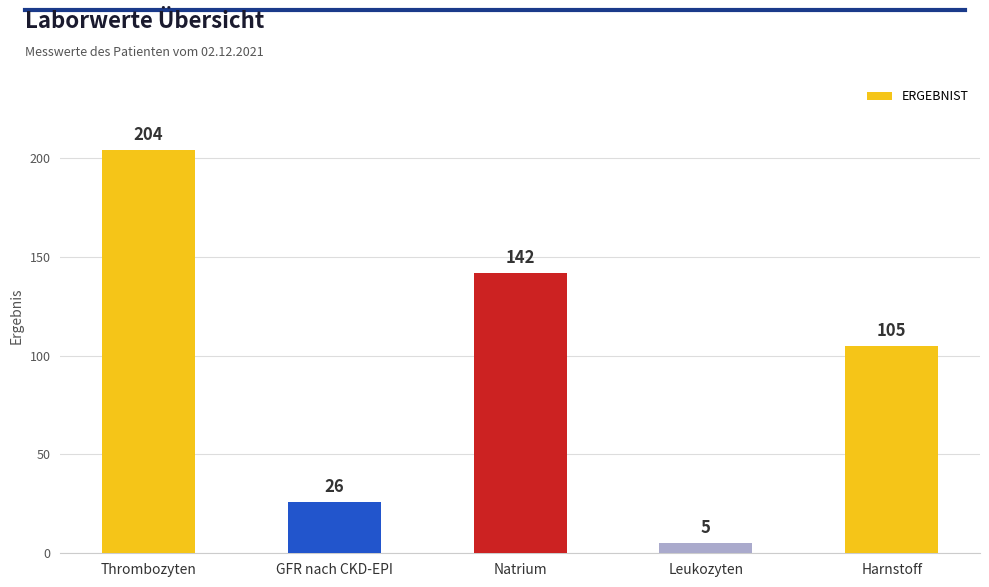

List the labels in order of value, largest first.

Thrombozyten, Natrium, Harnstoff, GFR nach CKD-EPI, Leukozyten